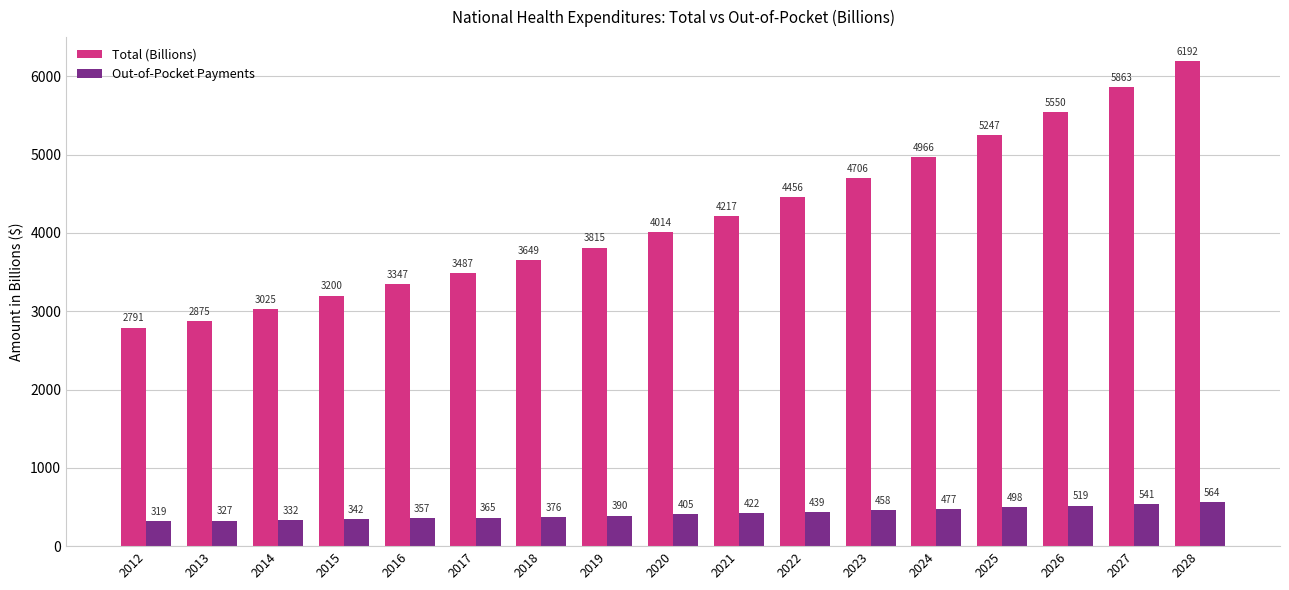

Is the value of Out-of-Pocket Payments at 2017 greater than the value of Total (Billions) at 2017?

No